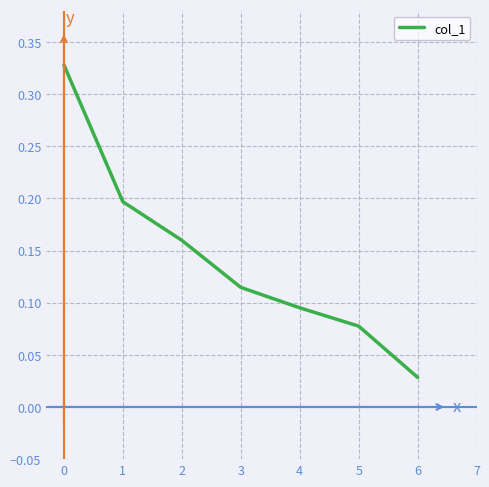

What is the change in value from 1 to 4?

-0.1